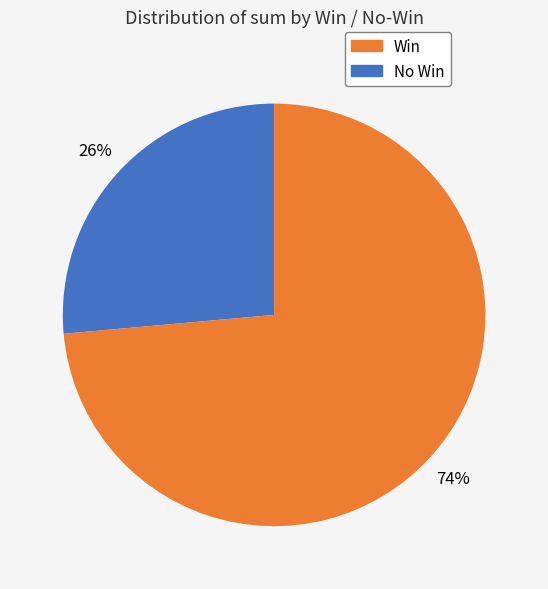

To the nearest percent, what is the average slice percentage?

50%